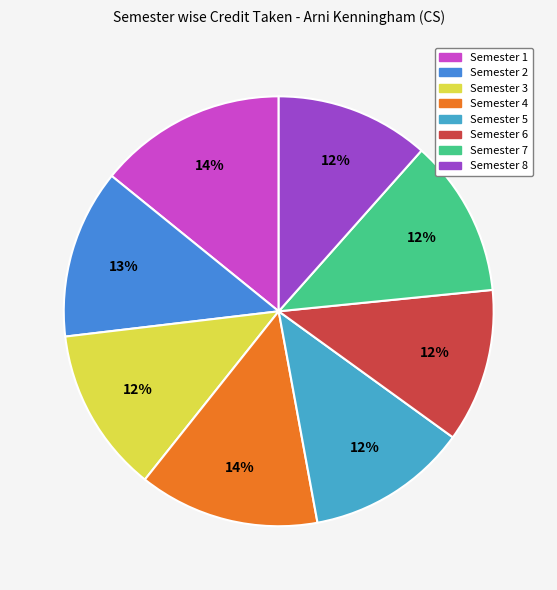

The Semester 6 slice represents 12% of the pie. True or false?

True